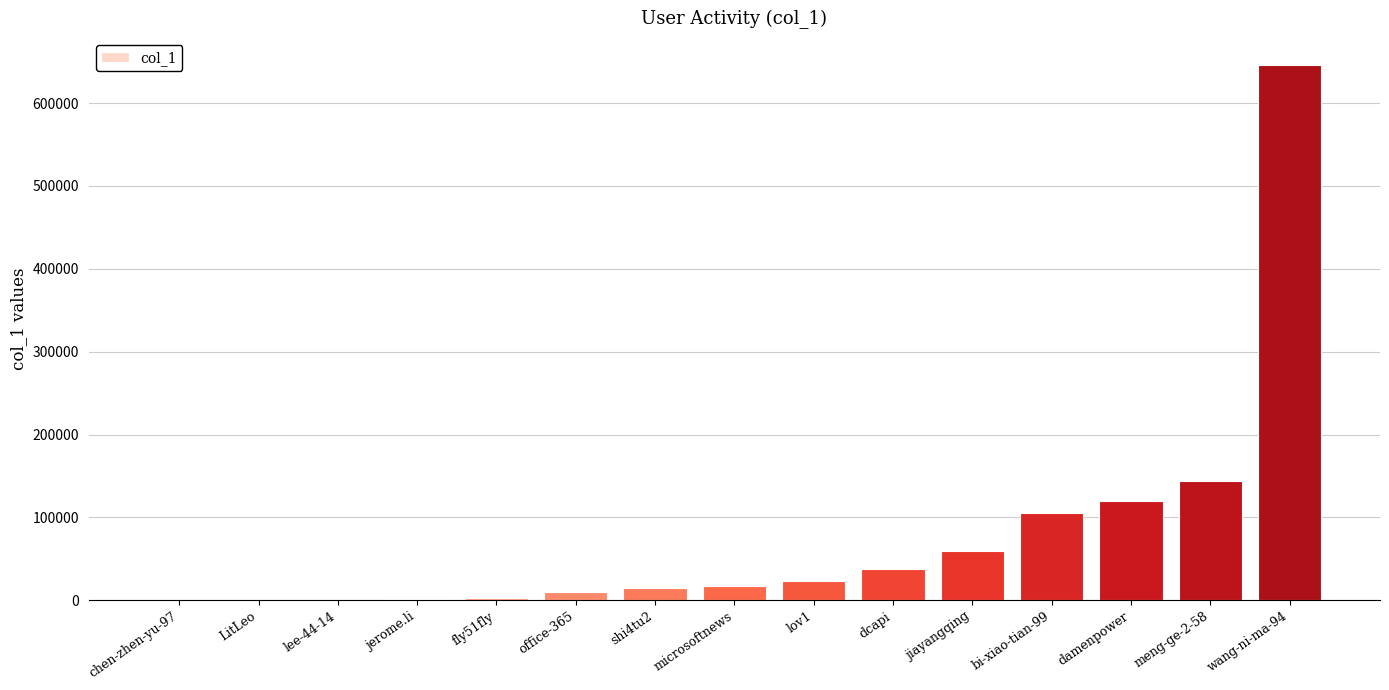

What is the difference between the values at office-365 and shi4tu2?

4941